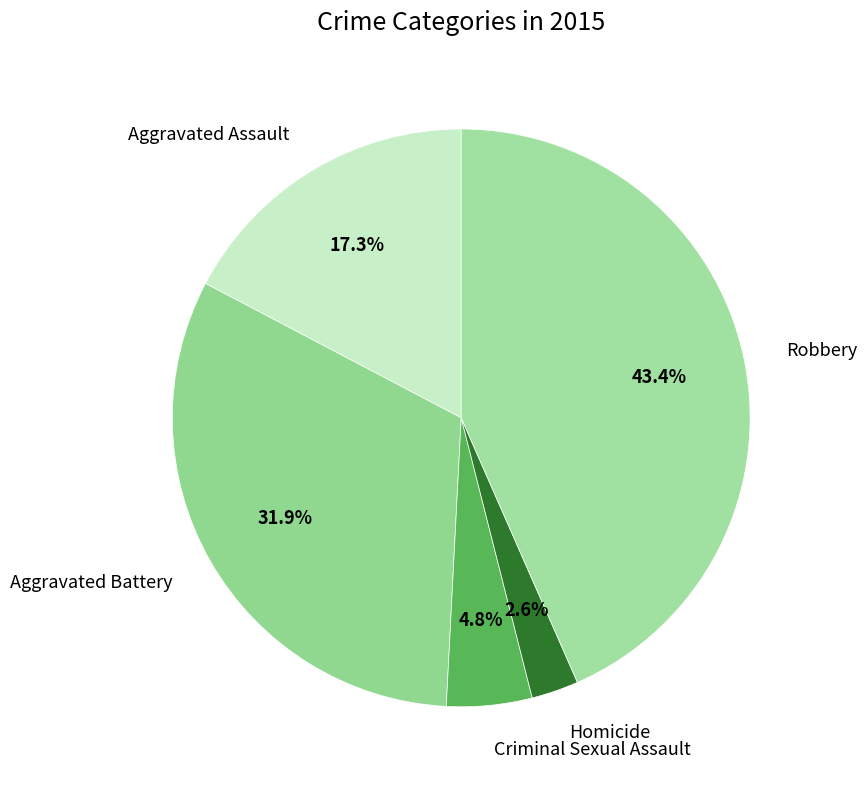

Which has a higher value, Aggravated Battery or Aggravated Assault?

Aggravated Battery